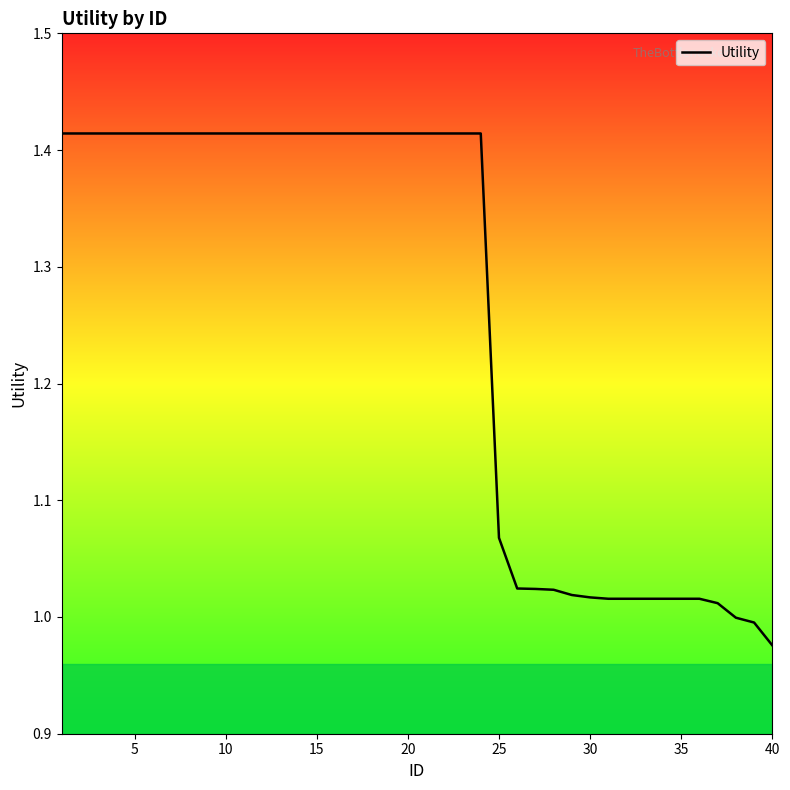

How many lines are shown in the chart?

1